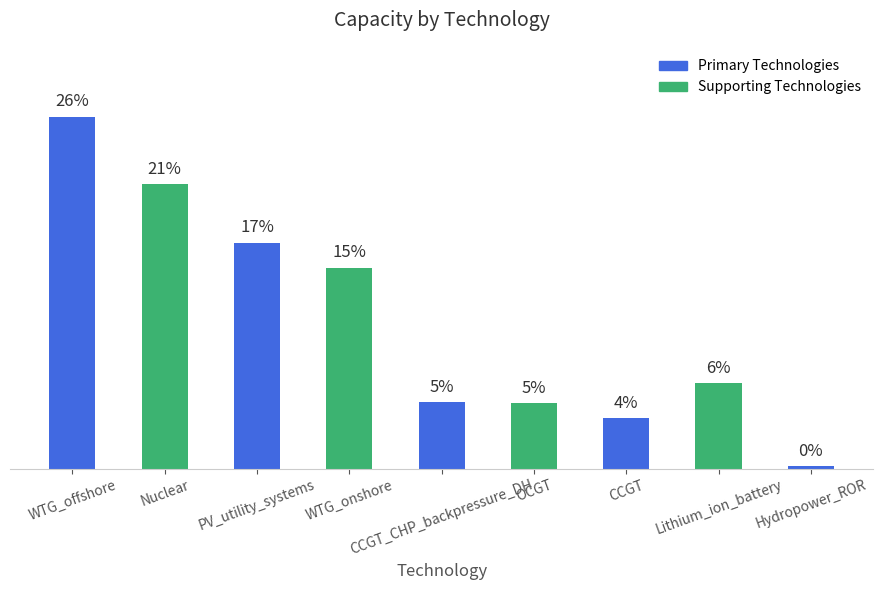

Reading right to left, what are all the values shown in this chart?

Hydropower_ROR=0.2	Lithium_ion_battery=6.4	CCGT=3.8	OCGT=4.9	CCGT_CHP_backpressure_DH=5.0	WTG_onshore=15.1	PV_utility_systems=17.0	Nuclear=21.4	WTG_offshore=26.4